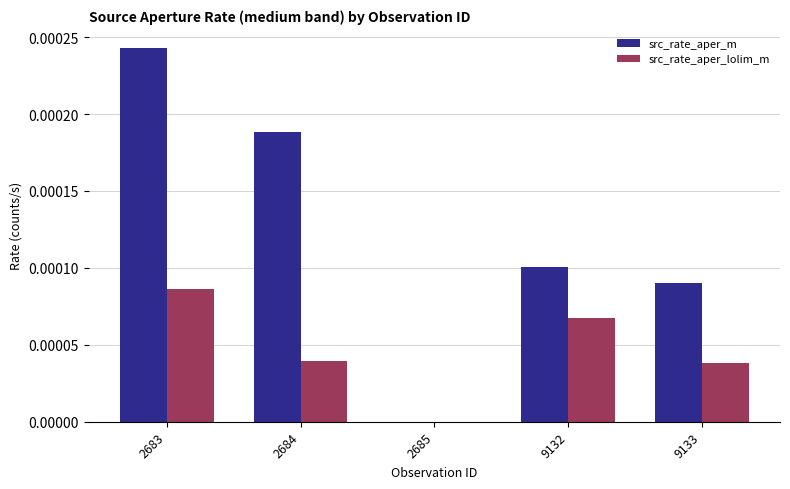

The value of src_rate_aper_lolim_m at 2684 is 0.0. True or false?

True